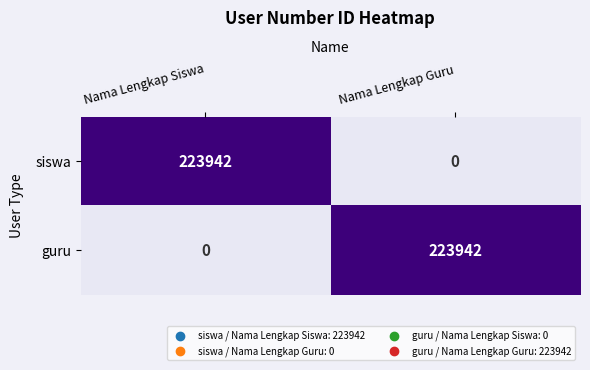

What is the difference between the maximum and minimum values in the siswa series?

223942